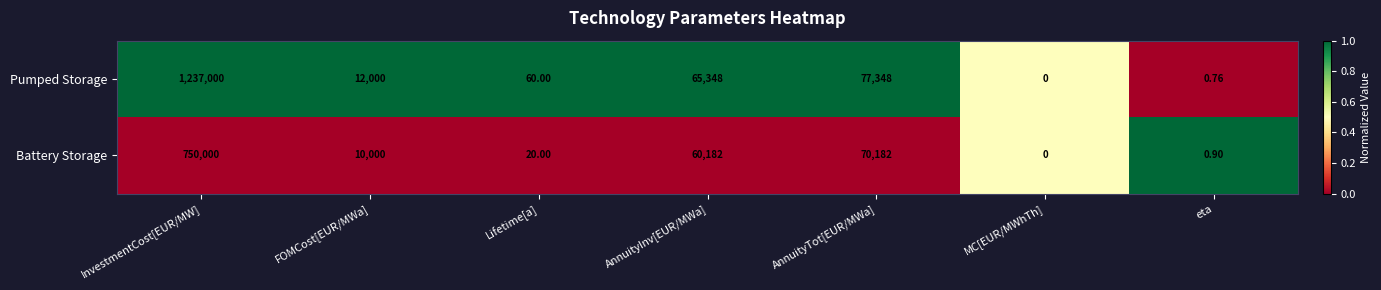

Rank the series by their maximum value, from lowest to highest.

Battery Storage, Pumped Storage